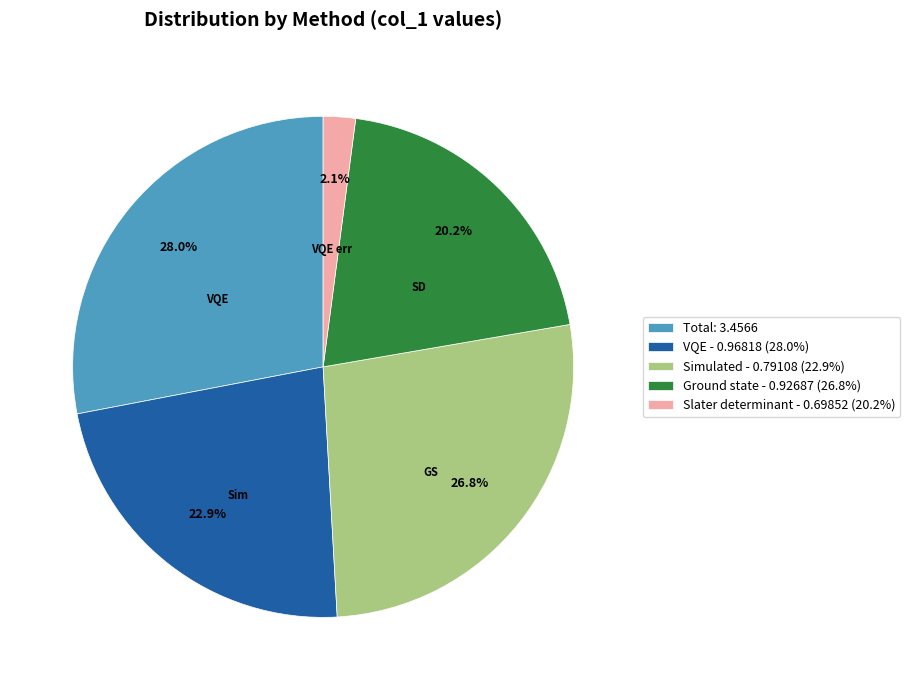

Count the number of slices in the pie.

5